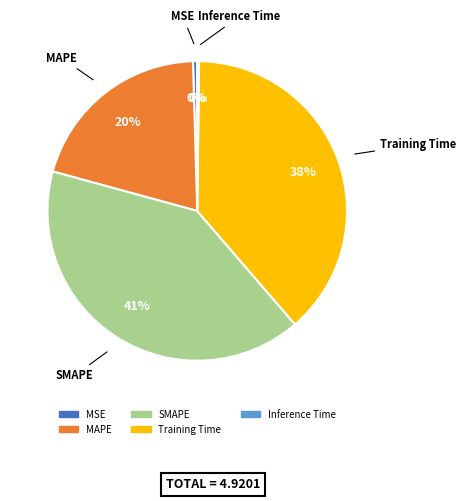

To the nearest percent, what portion does Training Time represent?

38%